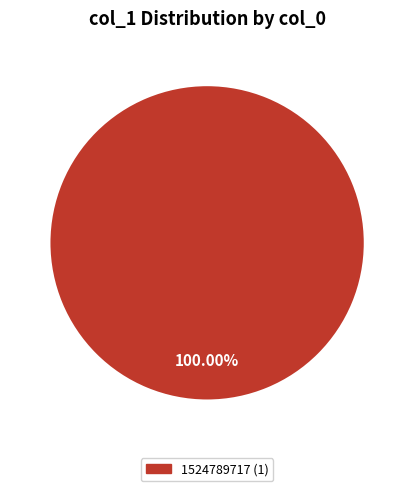

Is there a majority slice in this chart?

Yes